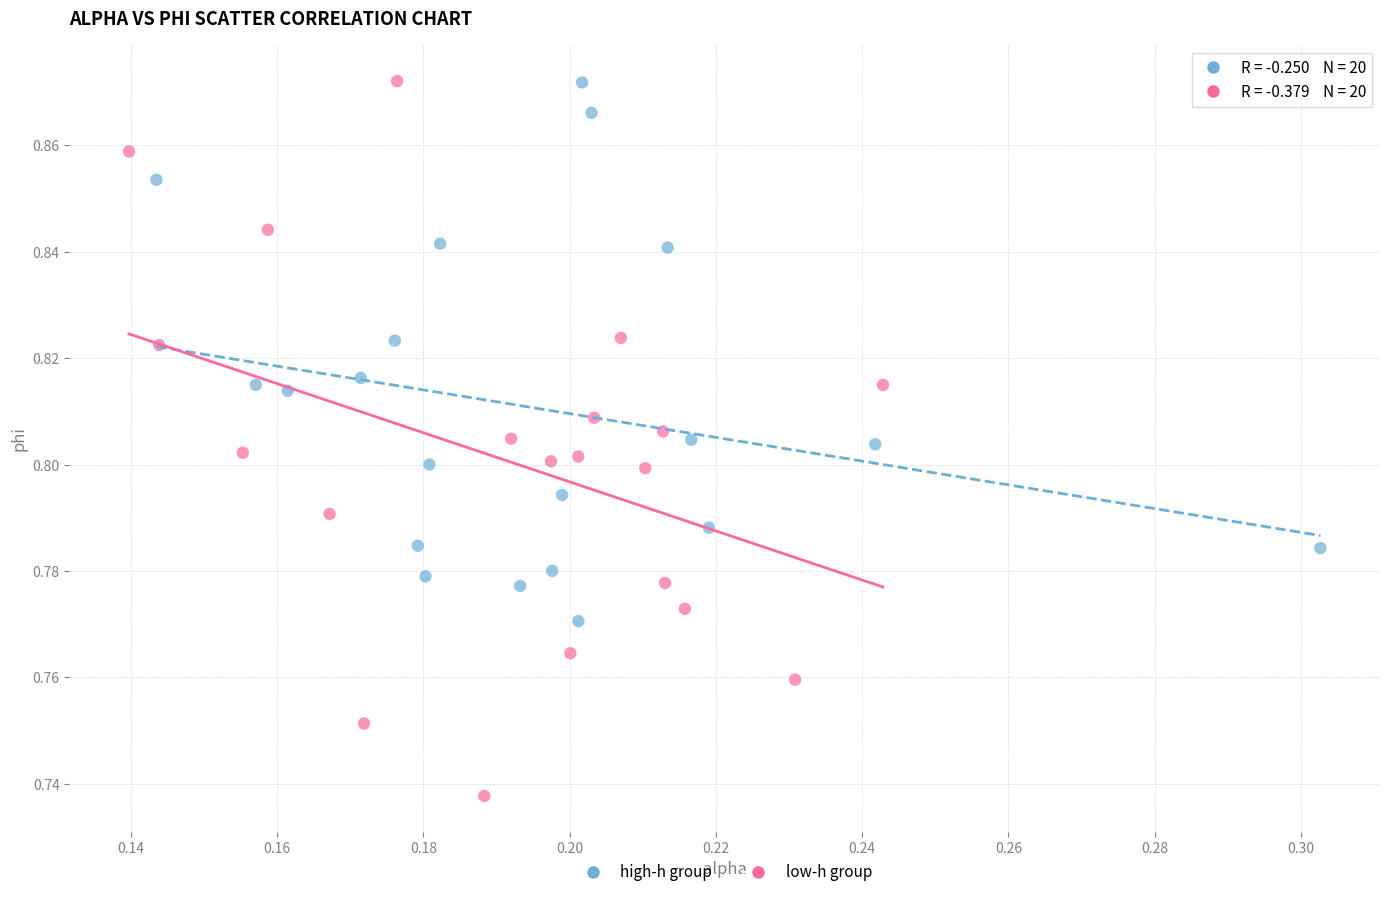

Which series contains the lowest Y value?

low-h group